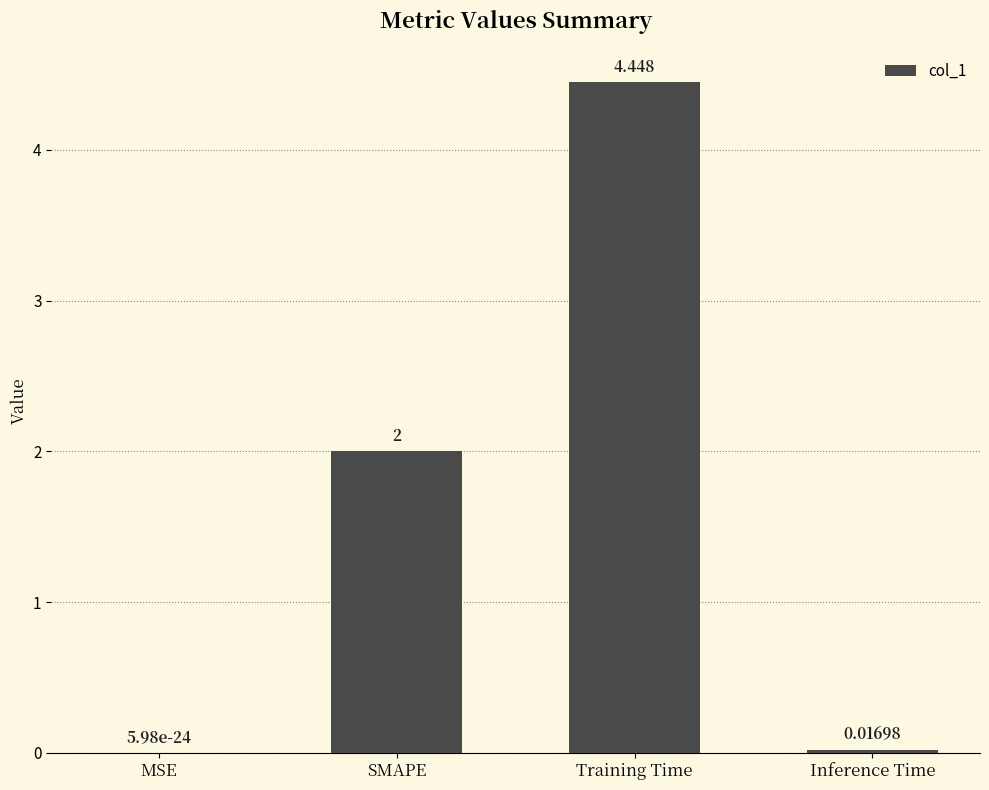

Which has a higher value, SMAPE or Inference Time?

SMAPE